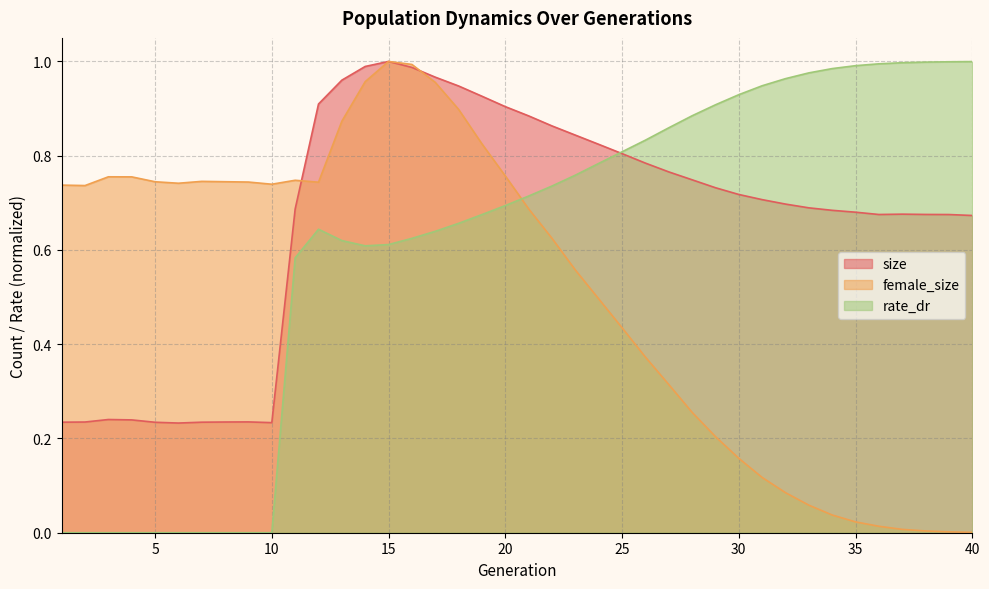

What is the highest value of the female_size series?

1.0